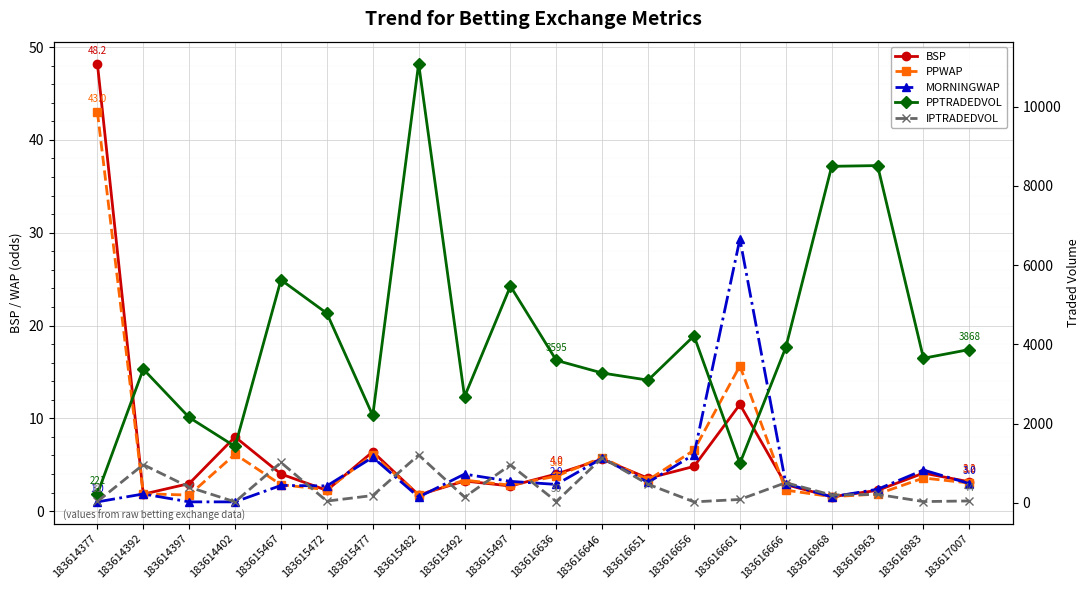

Which series has the largest total across all categories?

PPTRADEDVOL